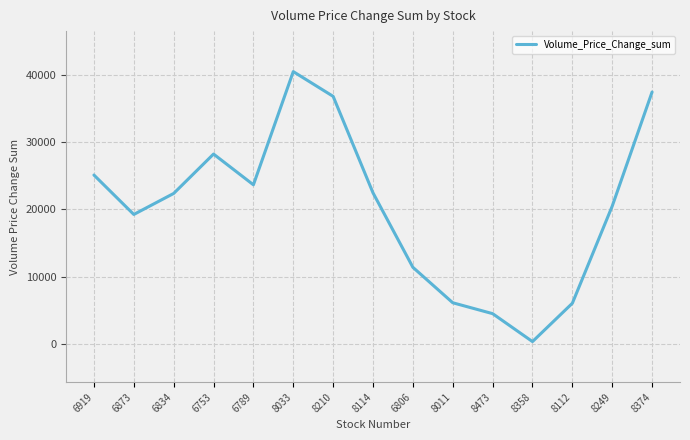

What is the average value?

20318.1